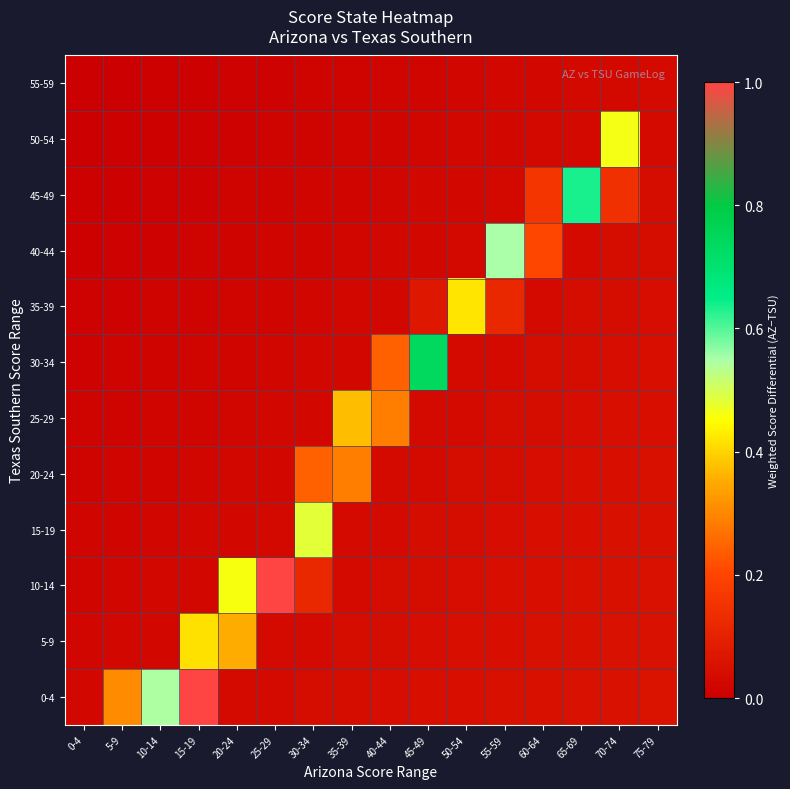

At 65-69, list the series in order from smallest to largest.

55-59, 50-54, 40-44, 35-39, 30-34, 25-29, 20-24, 15-19, 10-14, 5-9, 0-4, 45-49